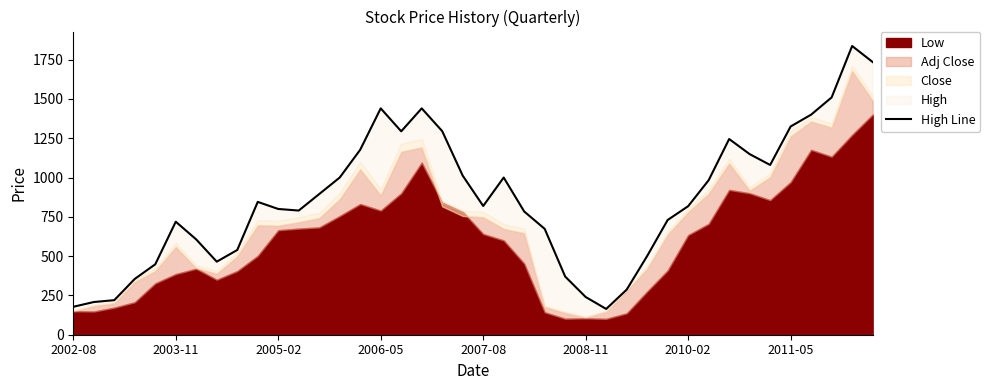

At which category does the chart reach its peak across all series?

38